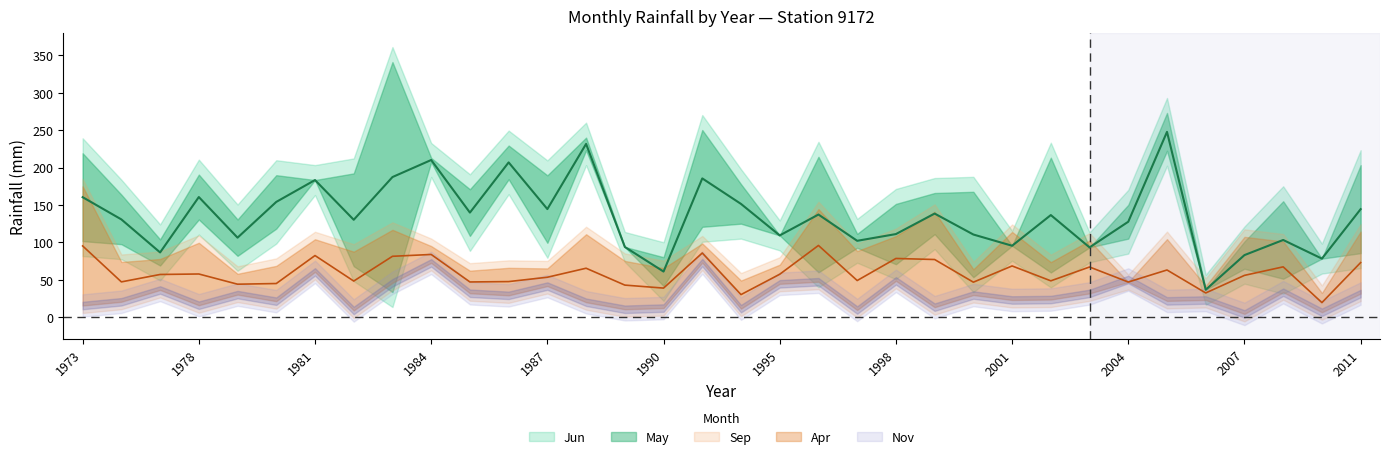

What is the minimum value for Sep?

32.4